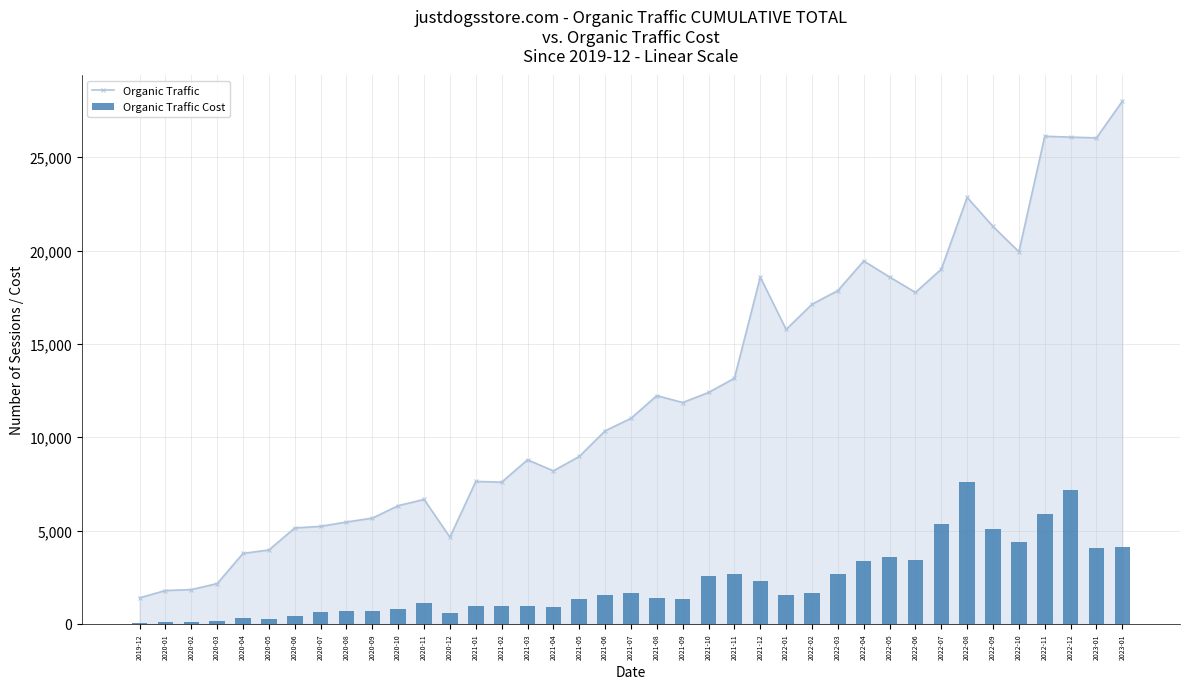

Between 2020-11 and 2022-05, which series saw the biggest shift?

Organic Traffic